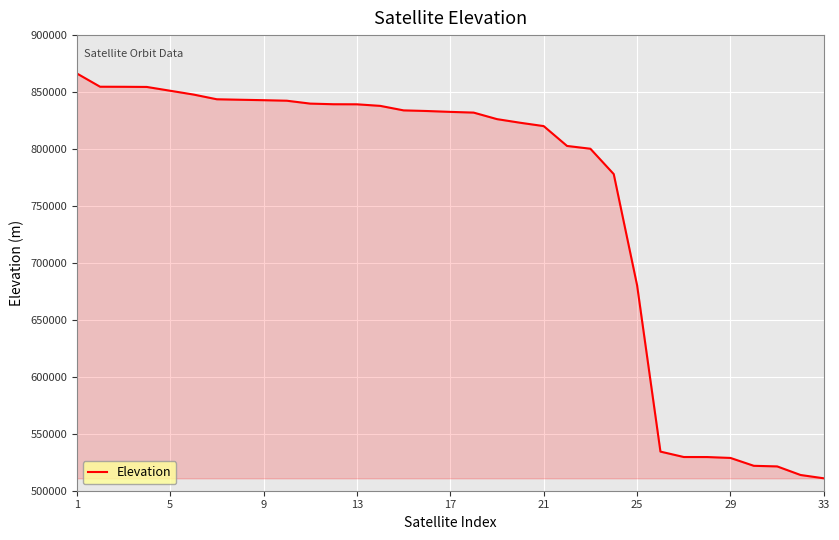

What is the maximum value shown in the chart?

866407.0